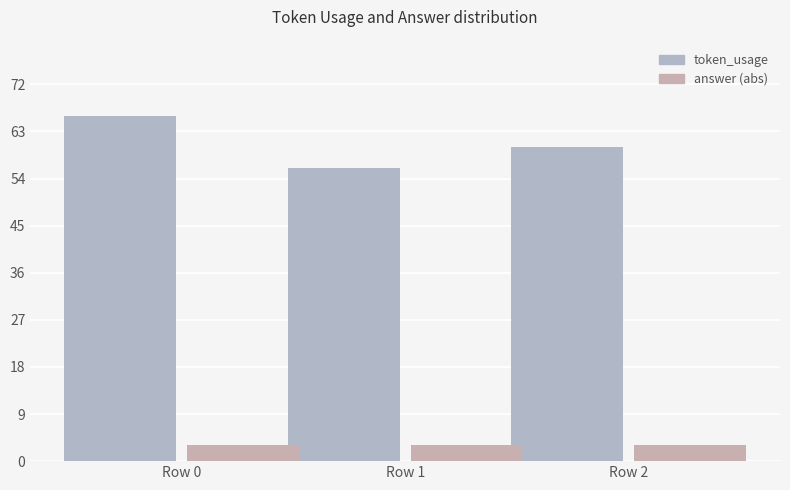

Which has a higher value, Row 0 or Row 2?

Row 0